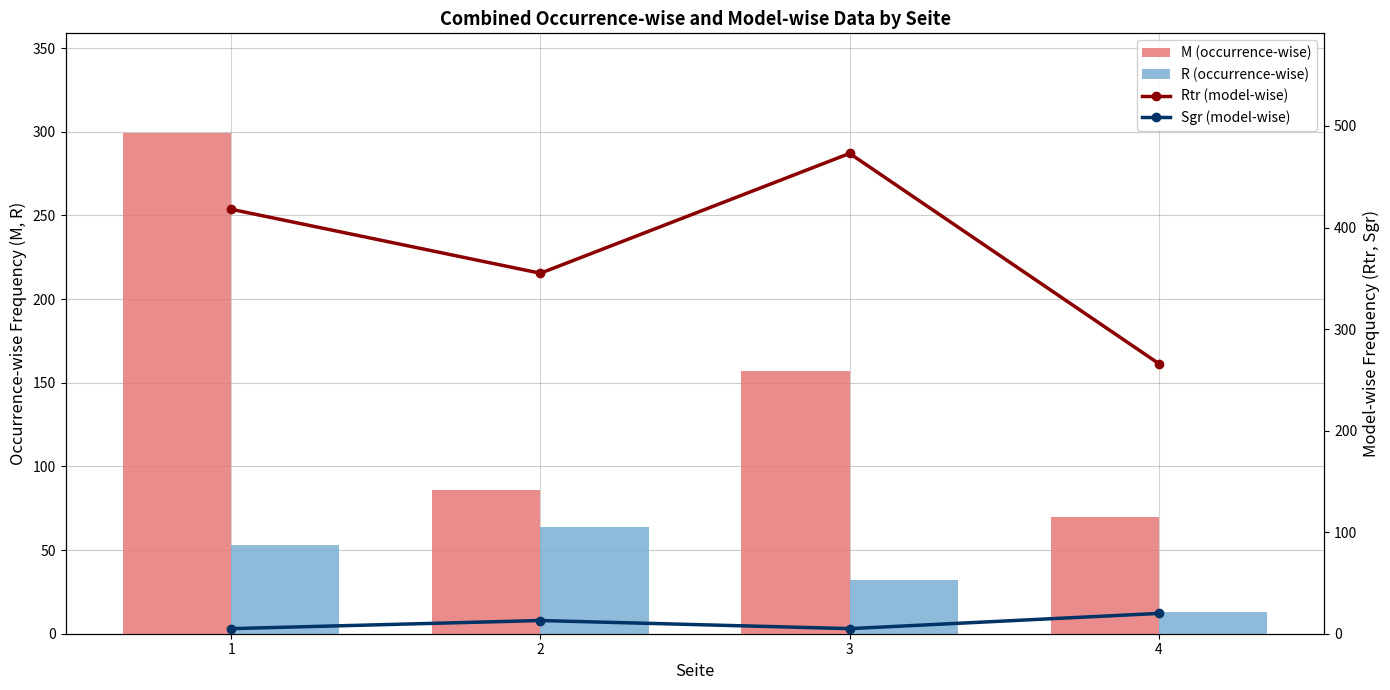

Which has a higher value, 2 or 4?

2